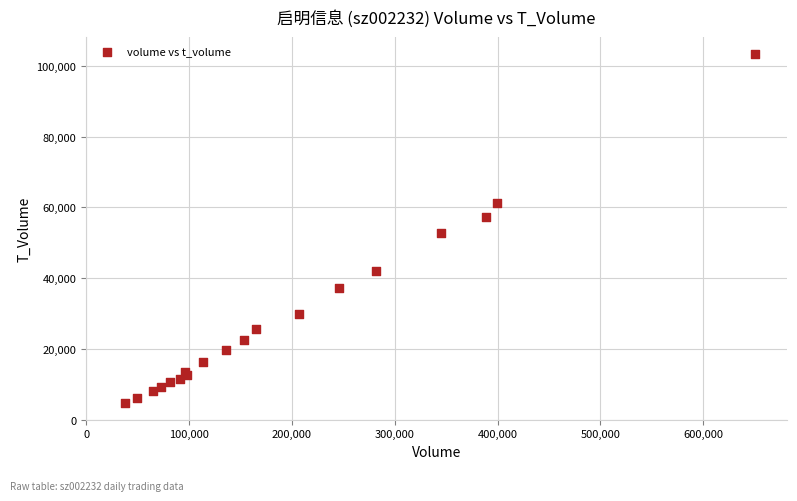

What Y value in the scatter plot is closest to 54052?

52633